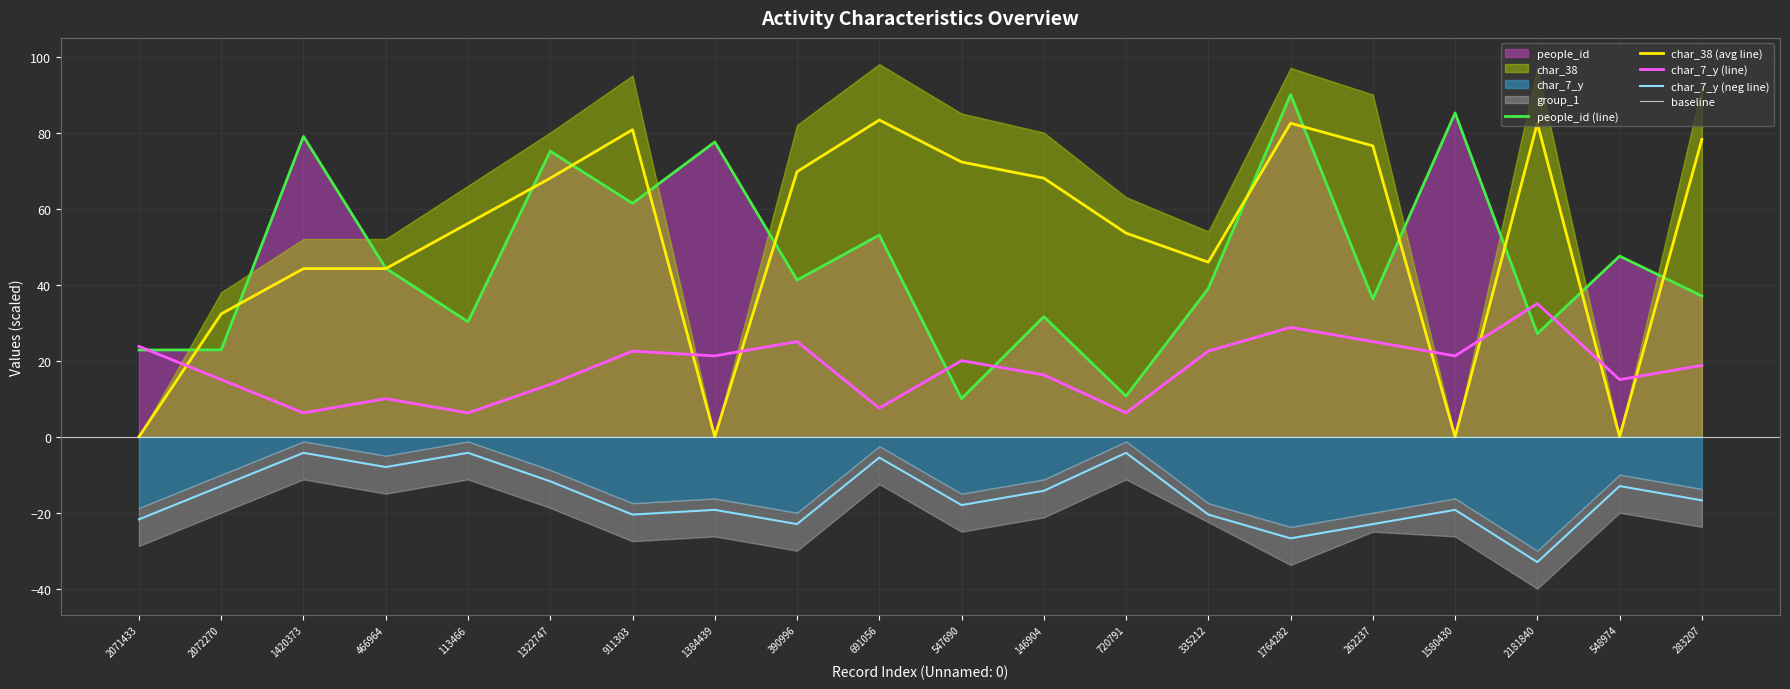

What is the label of the 9th point from the left?

390996